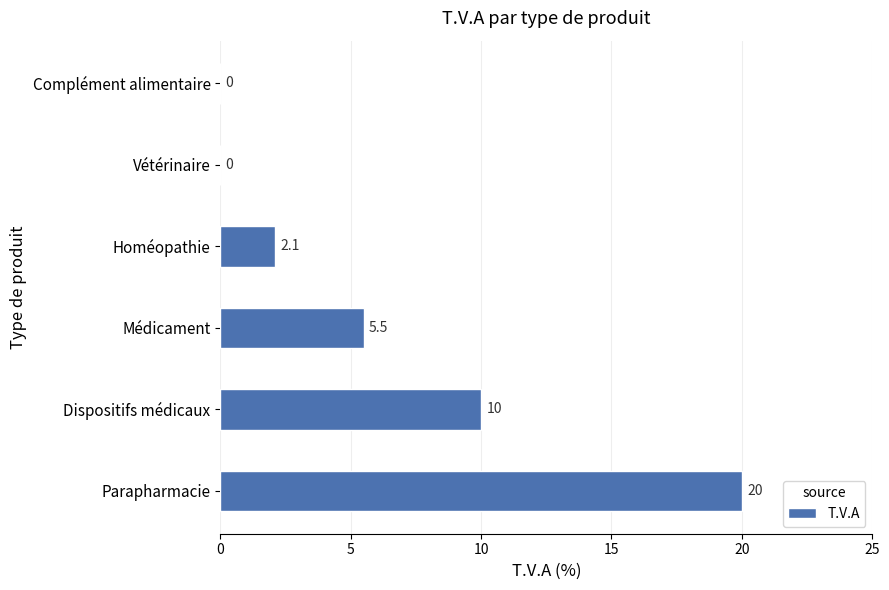

Does the chart contain stacked bars?

No